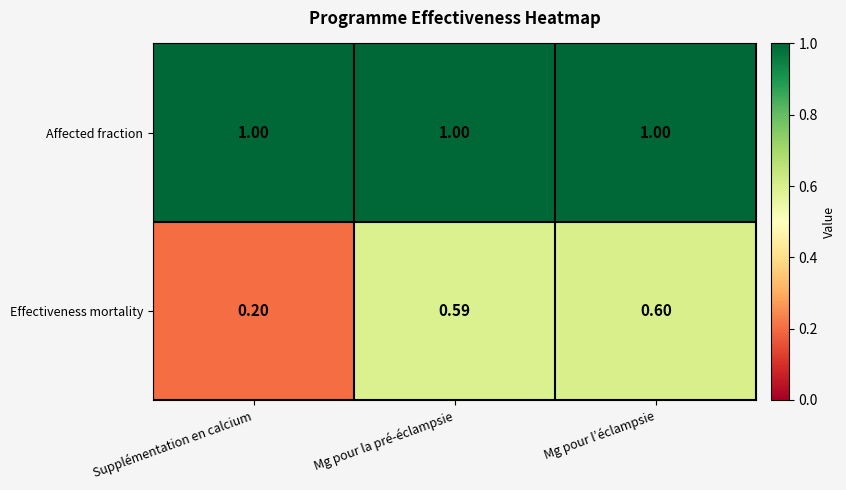

How many categories are shown in the chart?

3